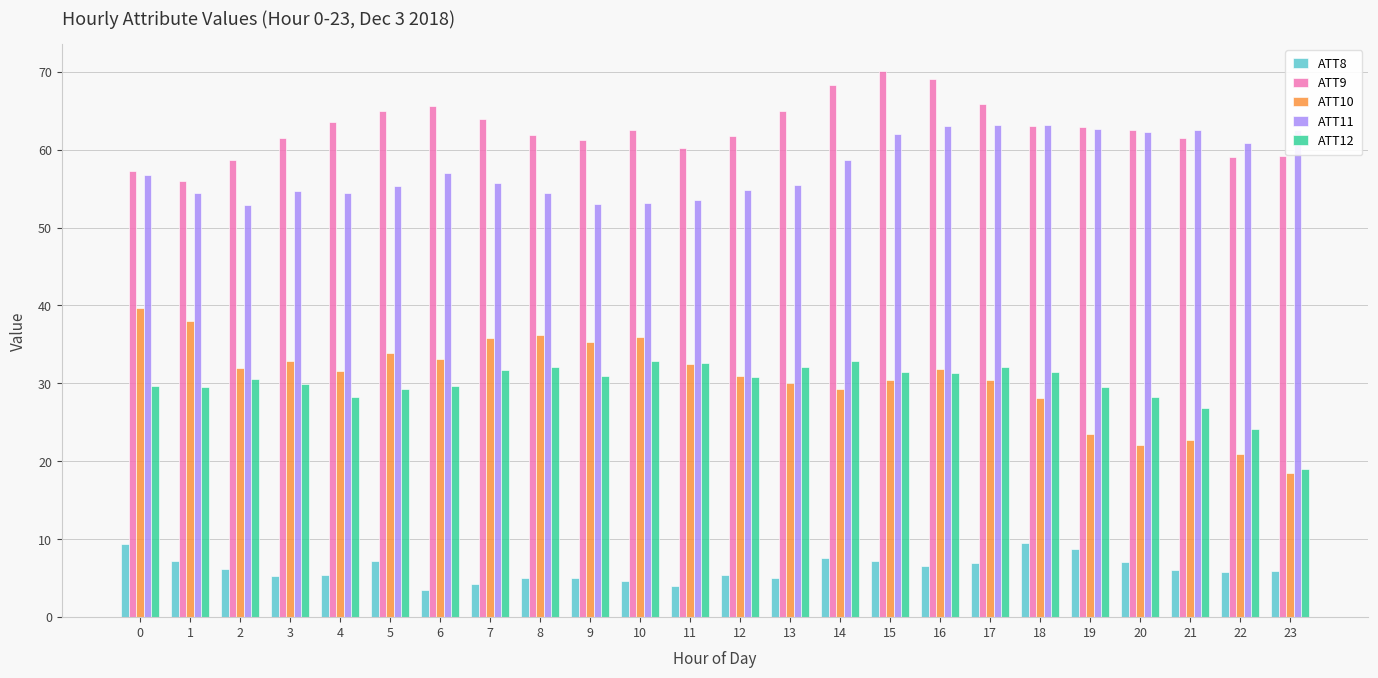

What is the difference between the maximum and second lowest values in the ATT8 series?

5.6